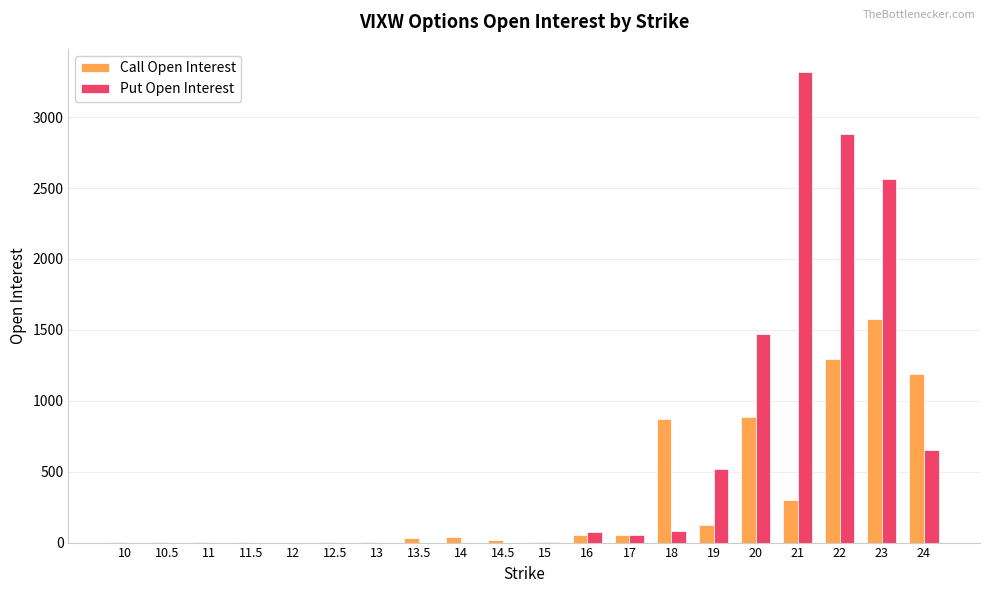

The value of Put Open Interest at 10 is 0. True or false?

True